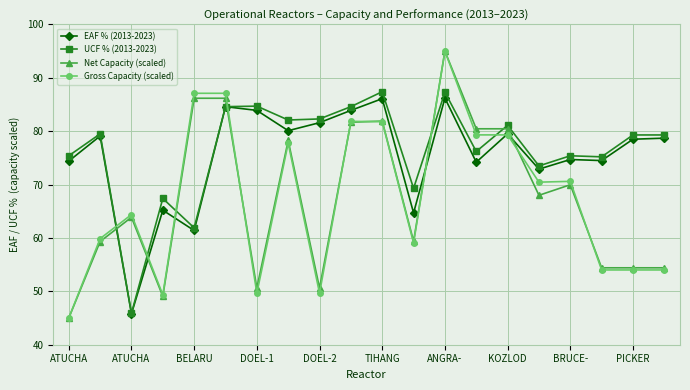

What is the value of the UCF % (2013-2023) point at the 7th from the left?

84.7